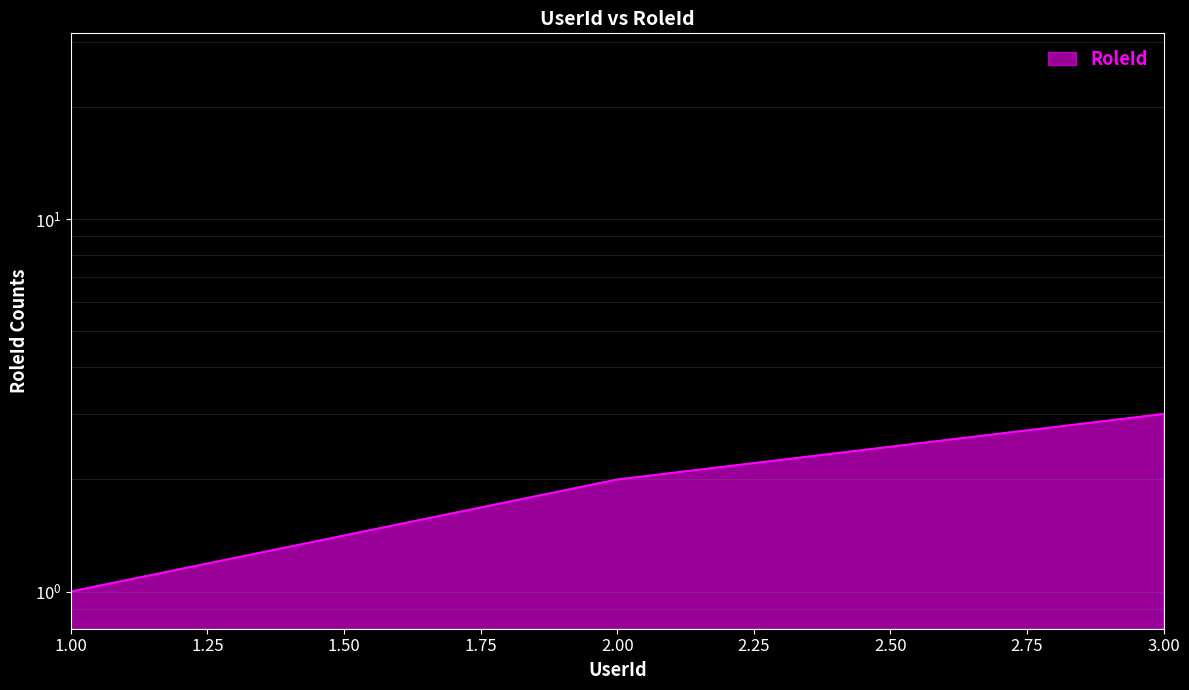

Between 2 and 3, which is larger?

3